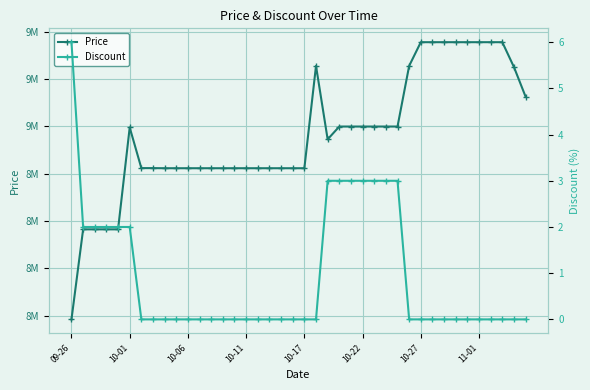

How many interior local valleys does the Price series have?

1